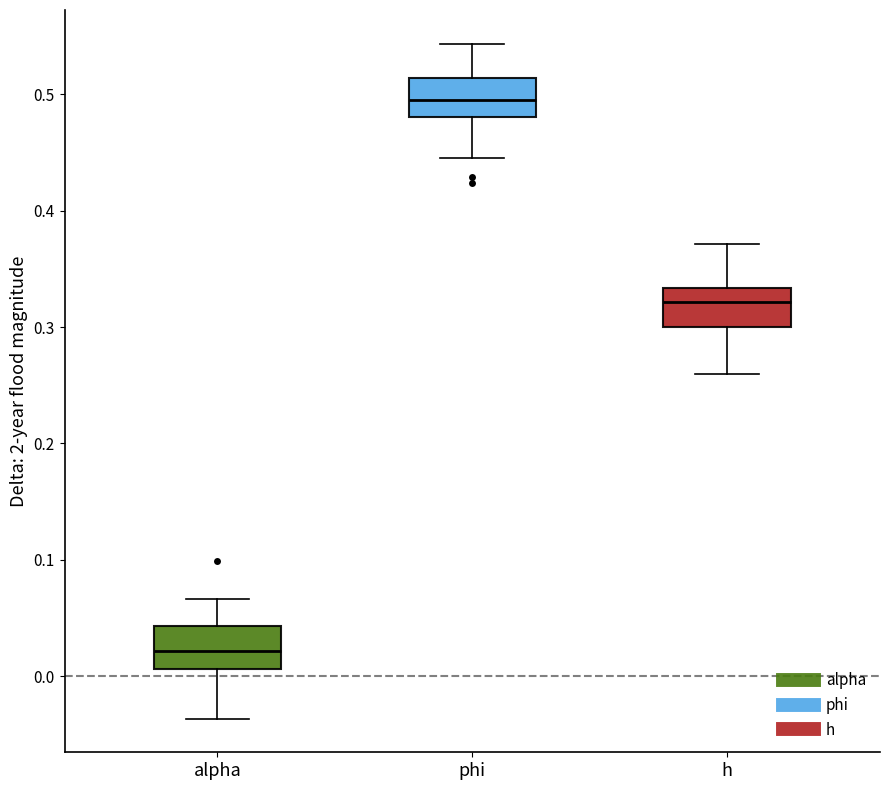

Which box has the lowest median line?

alpha